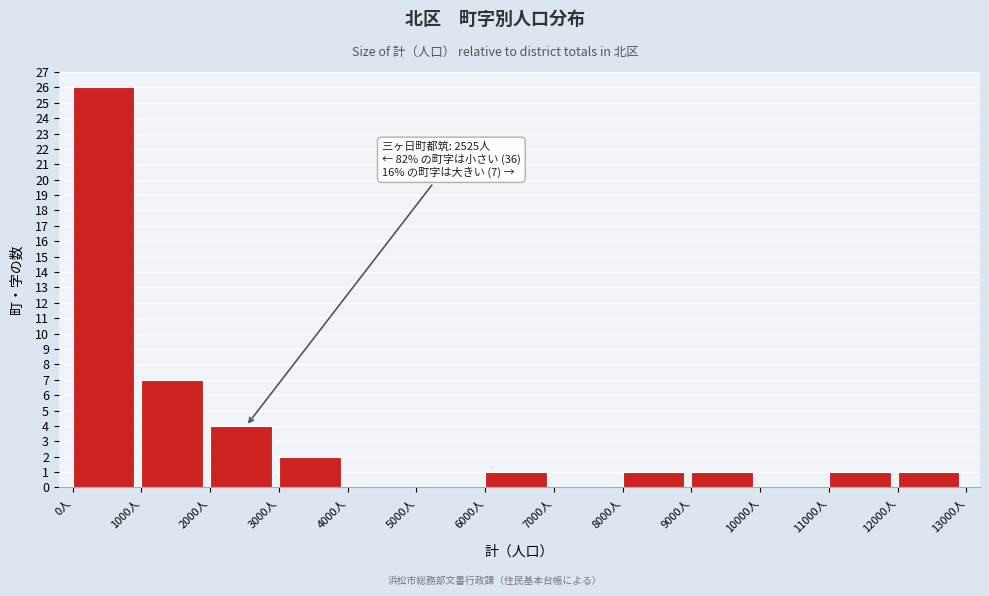

Over which range of the x-axis is the bar tallest?

0 to 1000